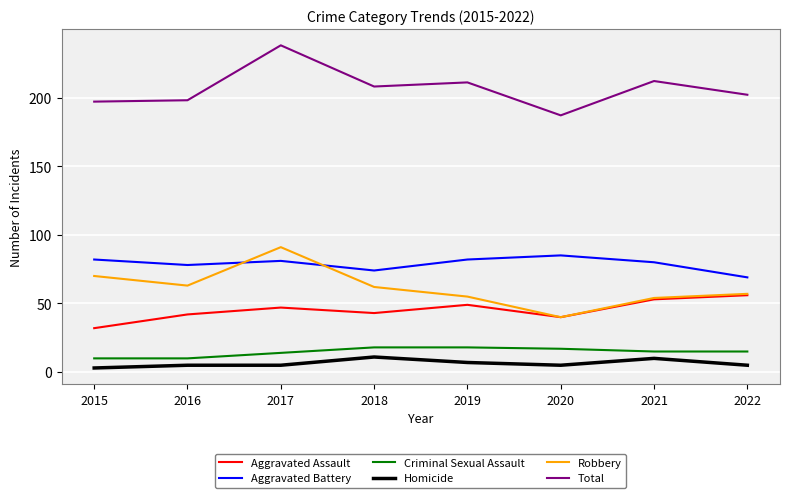

At which category does Robbery reach its first local valley?

2016